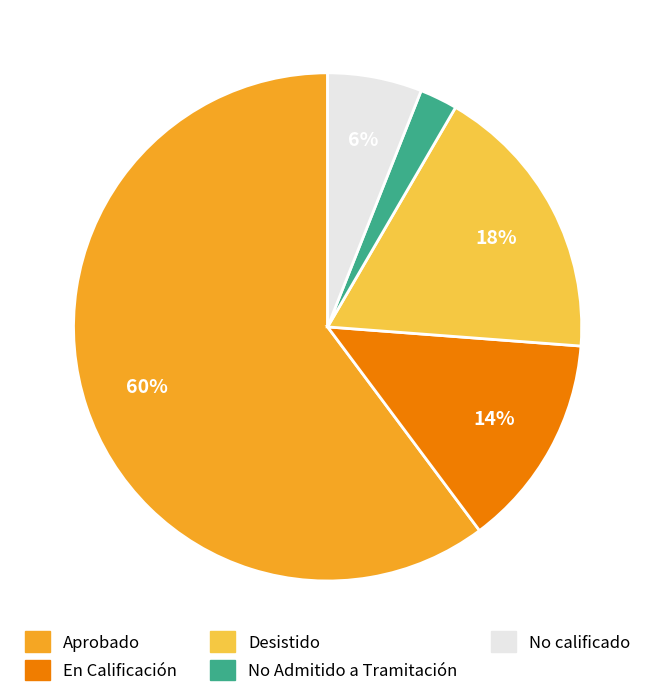

To the nearest percent, what portion does Aprobado represent?

60%